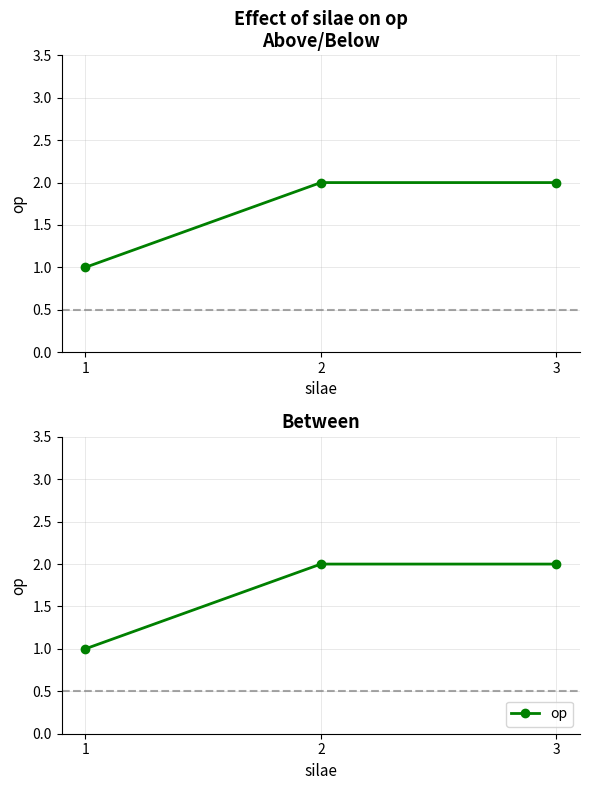

Which has a higher value, 3 or 1?

3